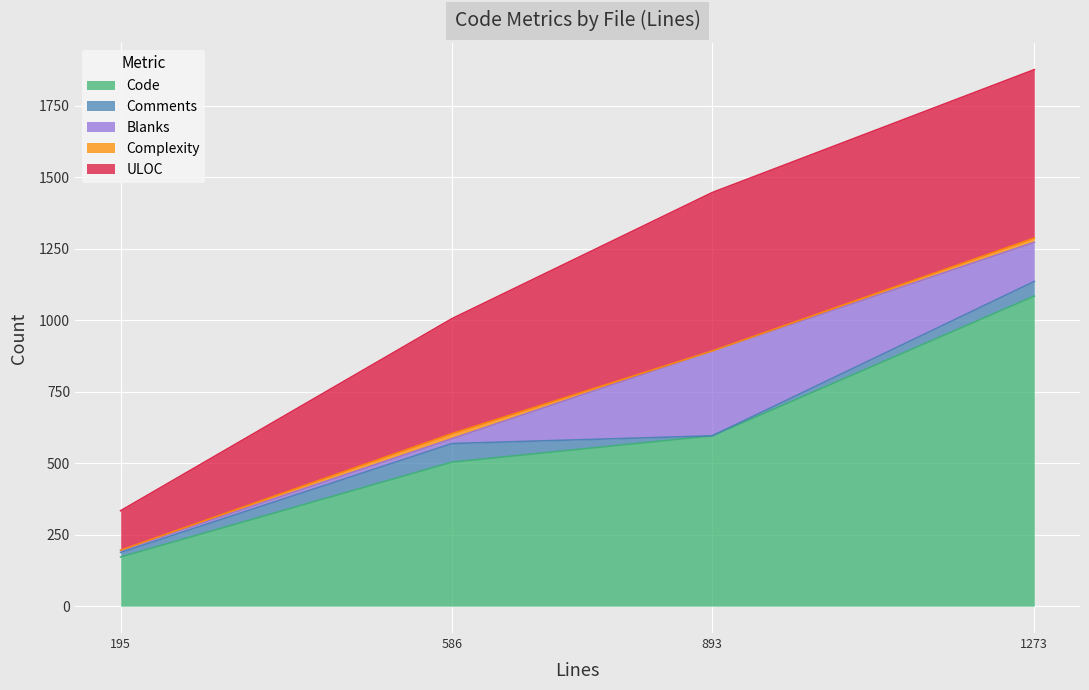

What is the lowest value of the Code series?

172